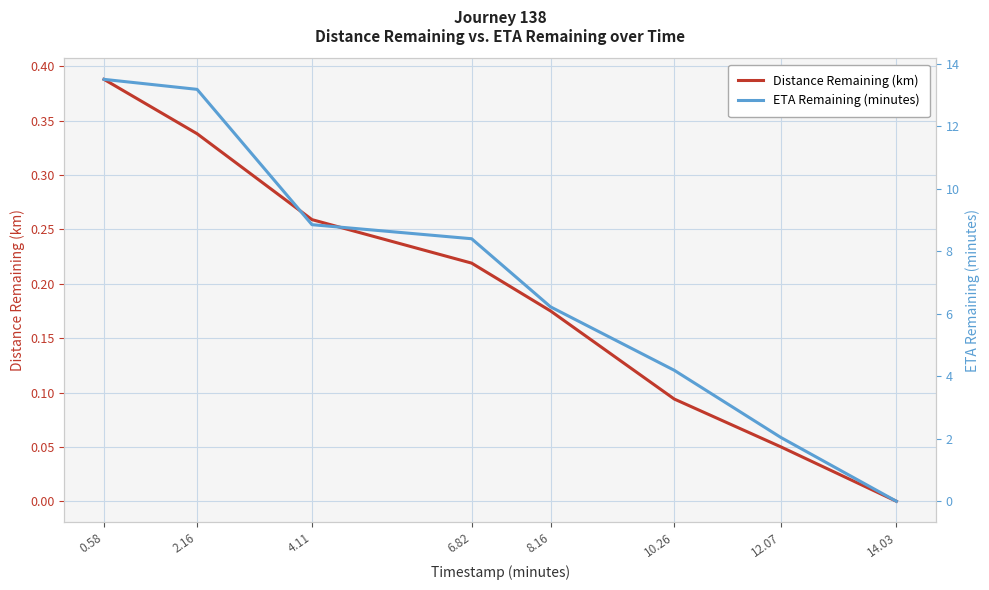

What position from the right is 14.03?

1